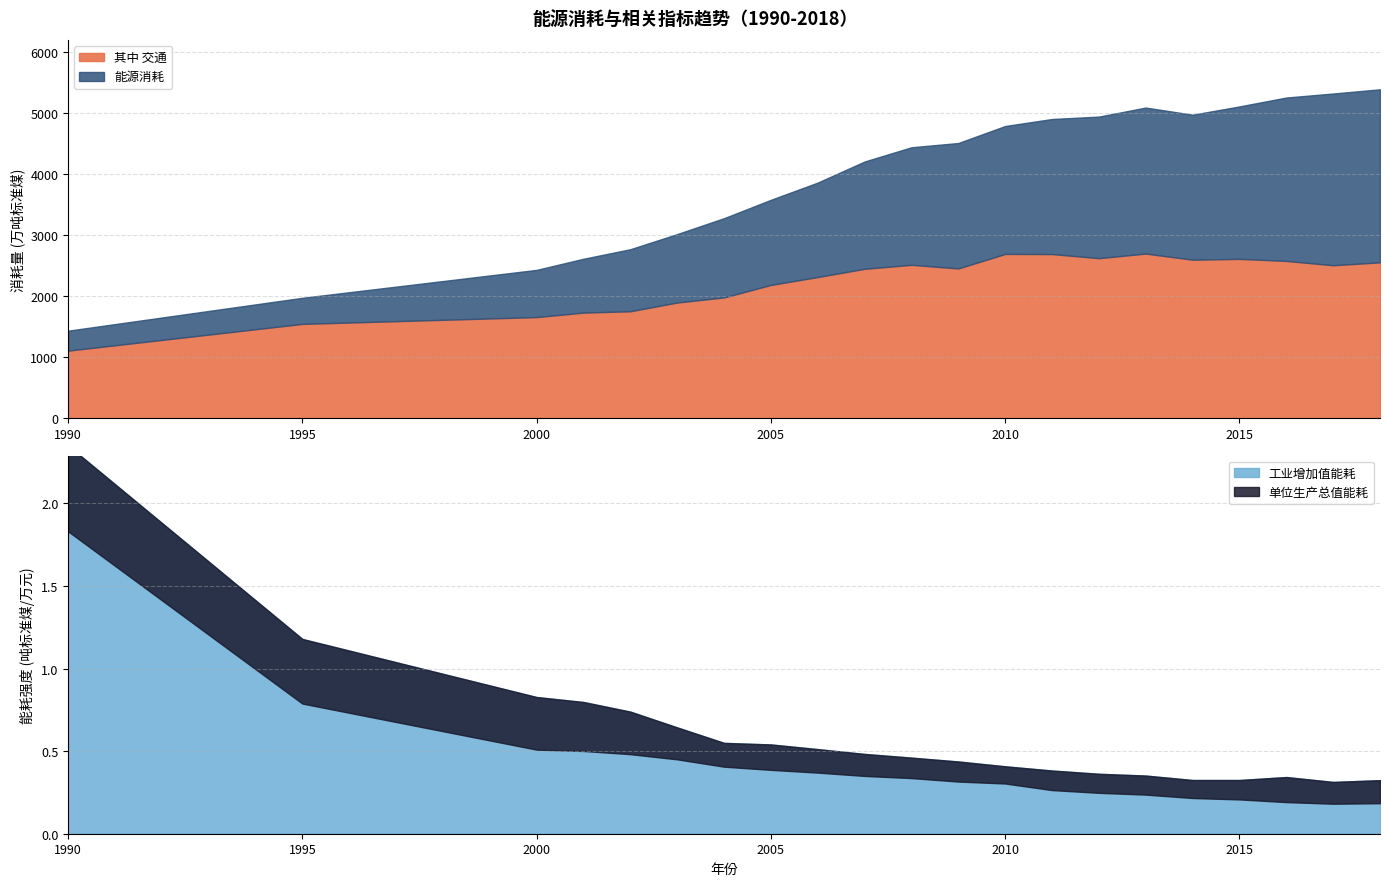

What is the lowest value of the 其中 交通 series?

1104.3